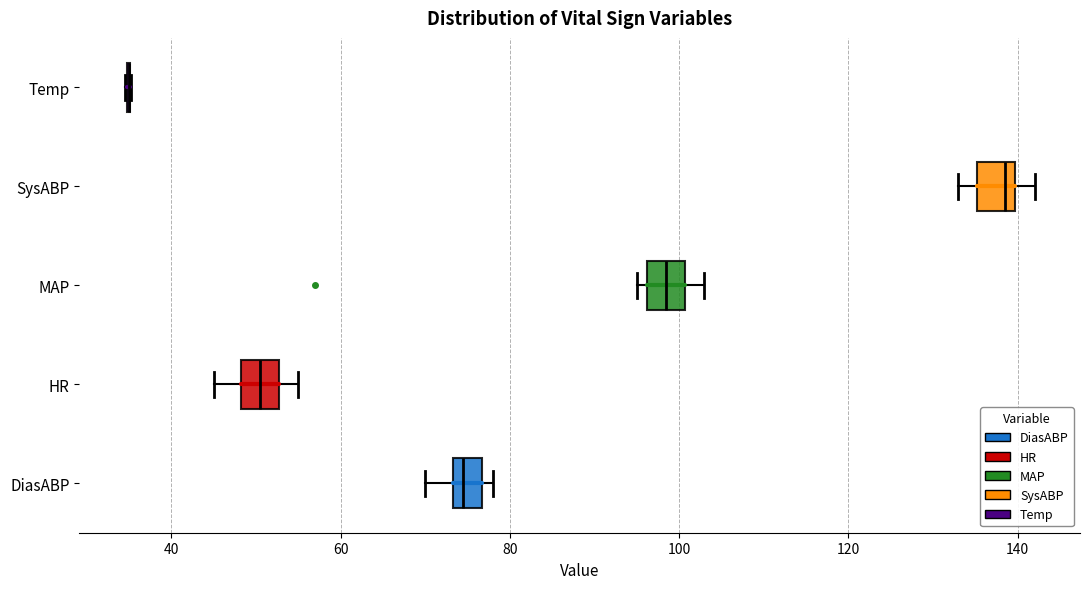

Reading bottom to top, transcribe this box plot: for each box, give where its median line is, the range the box spans, and where its two whiskers end, as read against the x-axis. The values are not printed on the chart, so give them approximately, as read against the axis.

DiasABP: median 74 (inside the box), box 74 to 76, whiskers 70 to 78
HR: median 50, box 48 to 52, whiskers 46 to 56
MAP: median 98, box 96 to 100, whiskers 96 (just left of the box's left edge) to 104
SysABP: median 138, box 136 to 140, whiskers 134 to 142
Temp: box collapsed to a line at 36, whiskers 34 to 36